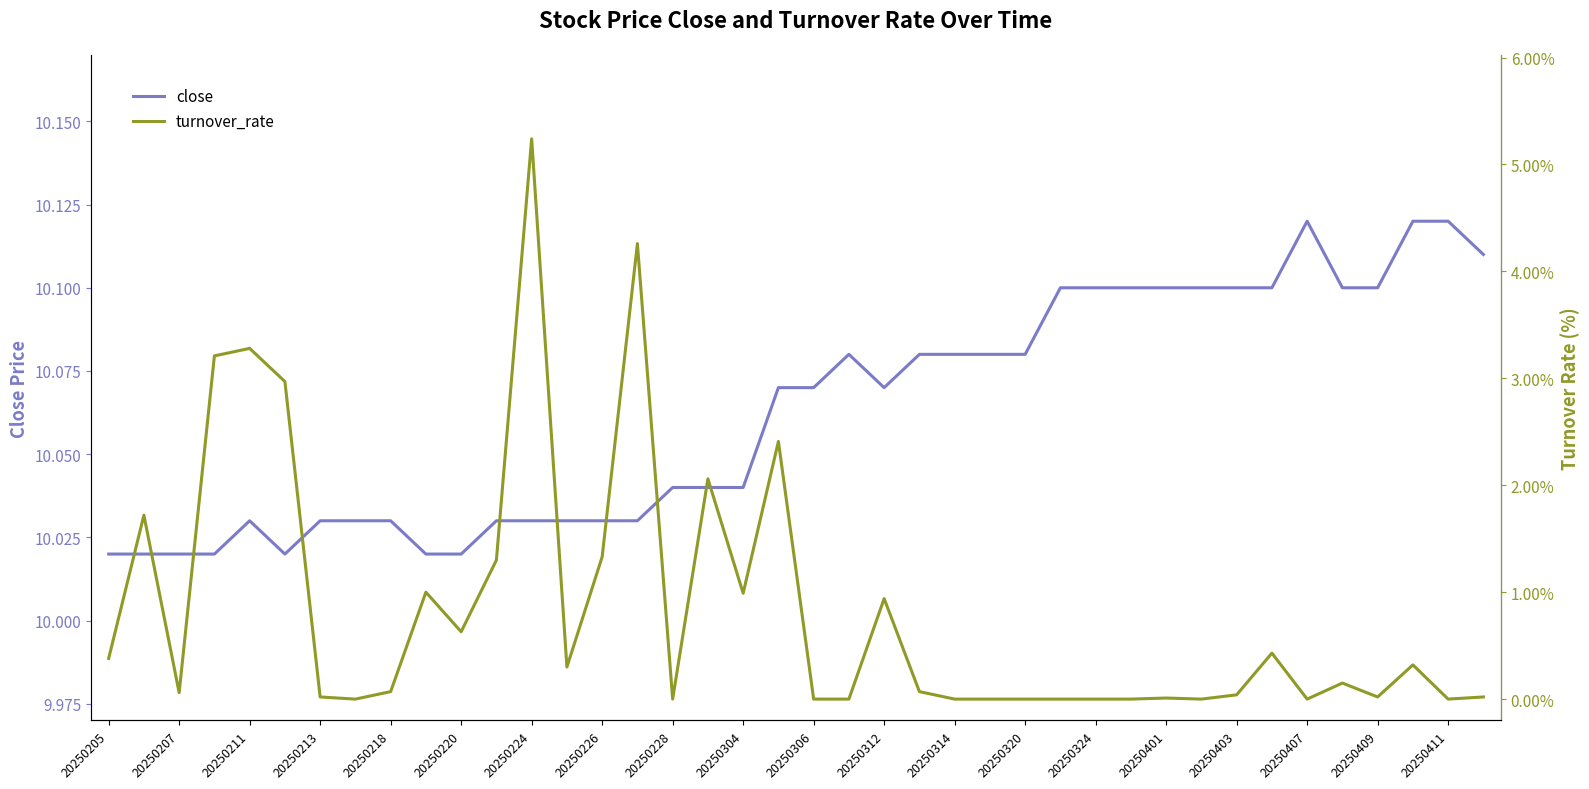

The close series shows 15.6 at 20250226. True or false?

False